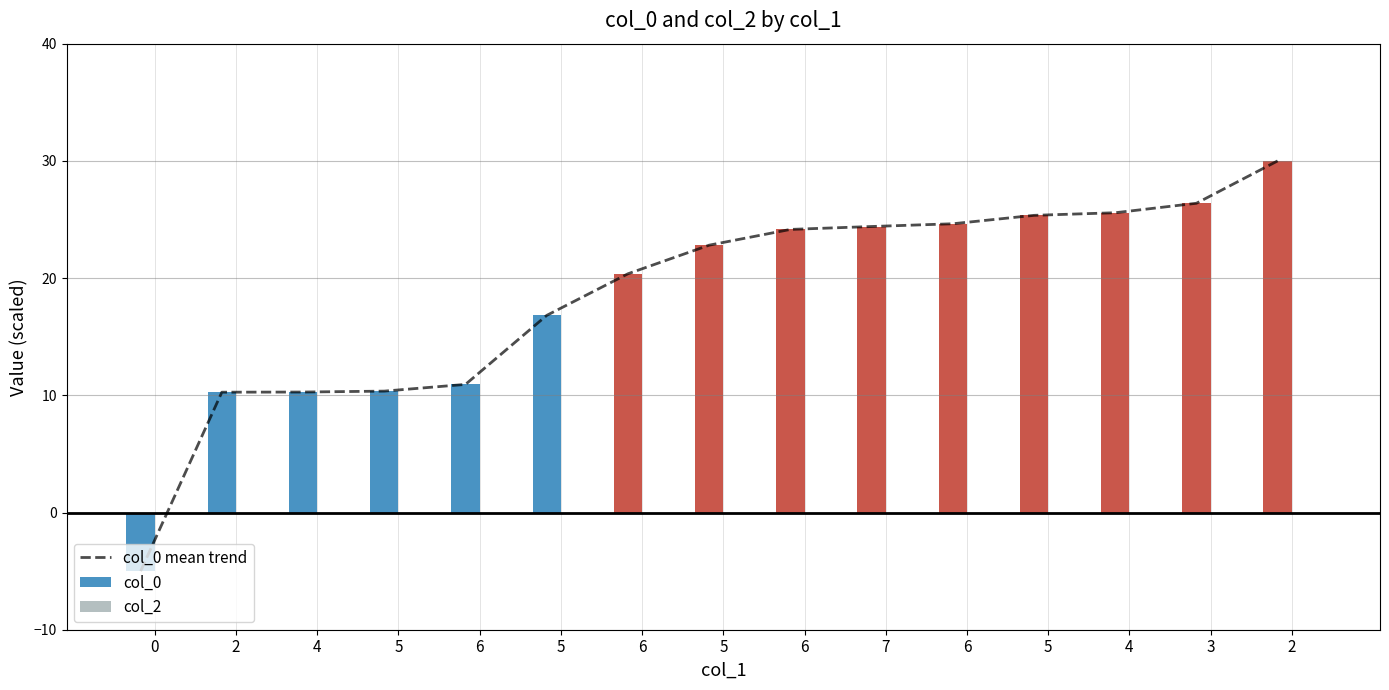

True or false: col_0 mean trend has a value of 9.8 at 5.

False